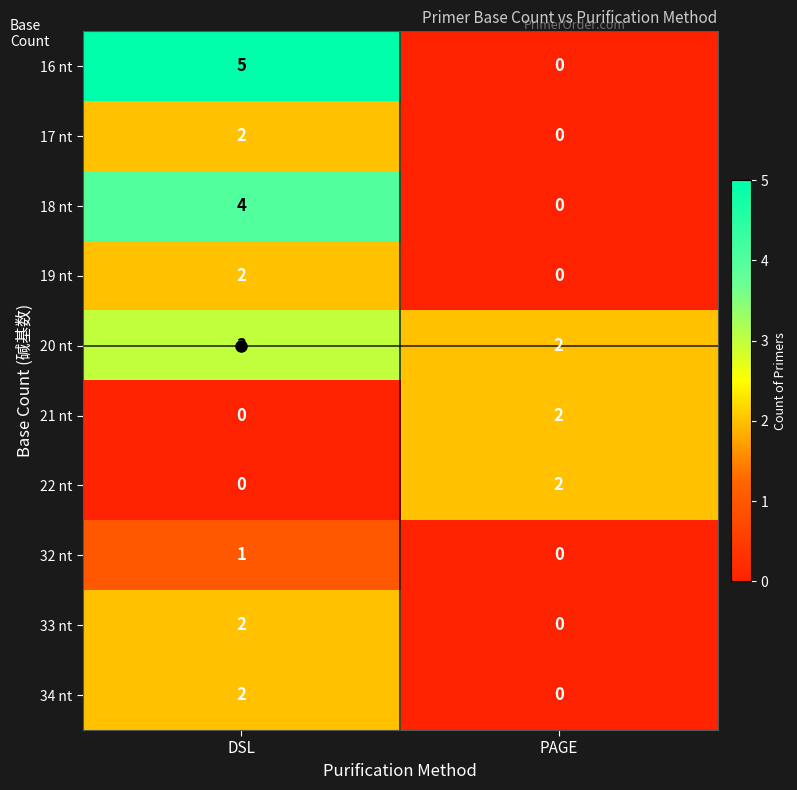

At which category is the sum across all series the highest?

DSL